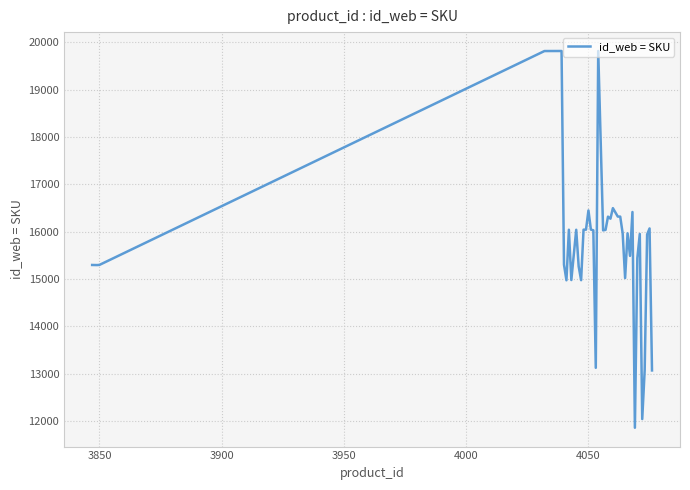

What is the maximum value shown in the chart?

19816